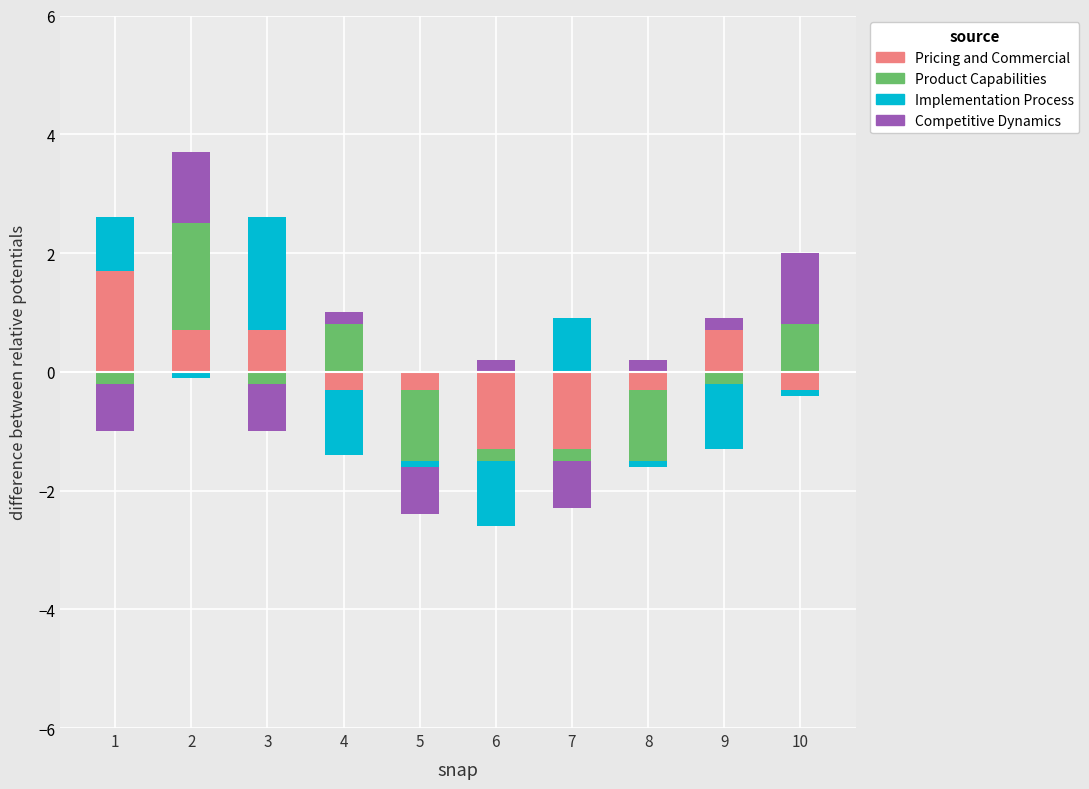

How many series are shown in this chart?

4